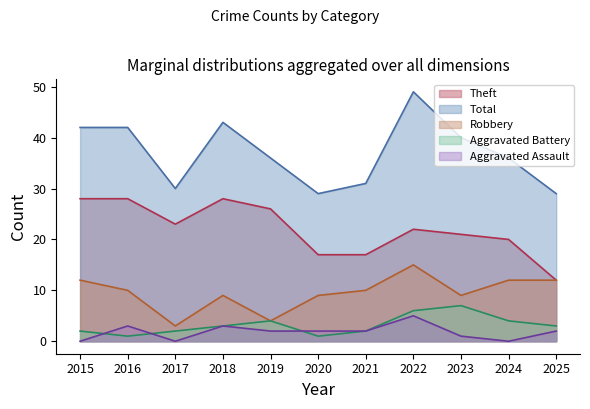

List the labels in order of Aggravated Assault value, smallest first.

2015, 2017, 2024, 2023, 2019, 2020, 2021, 2025, 2016, 2018, 2022